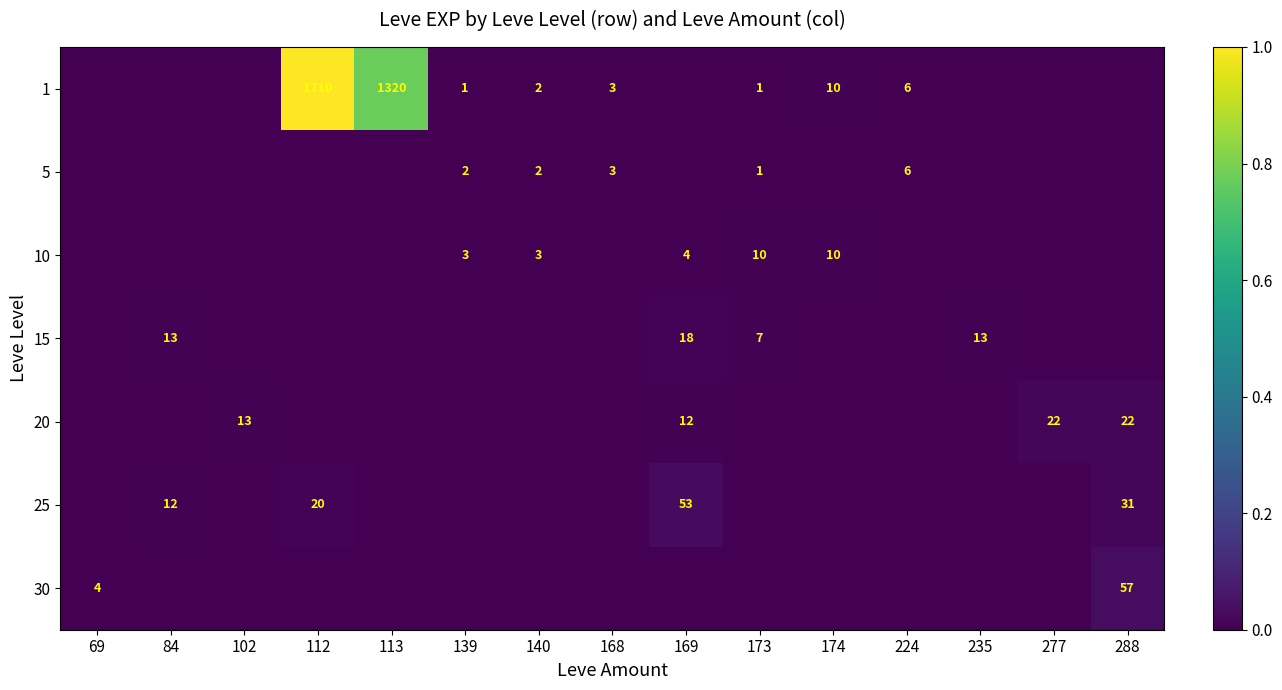

Between 112 and 113, which series saw the biggest shift?

1